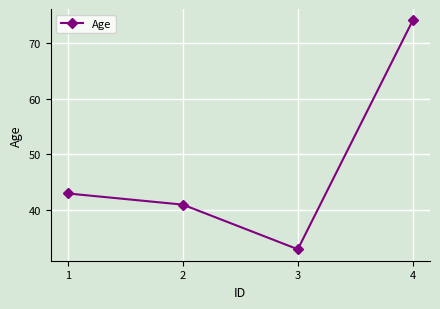

True or false: the data shows 33 at 3.

True